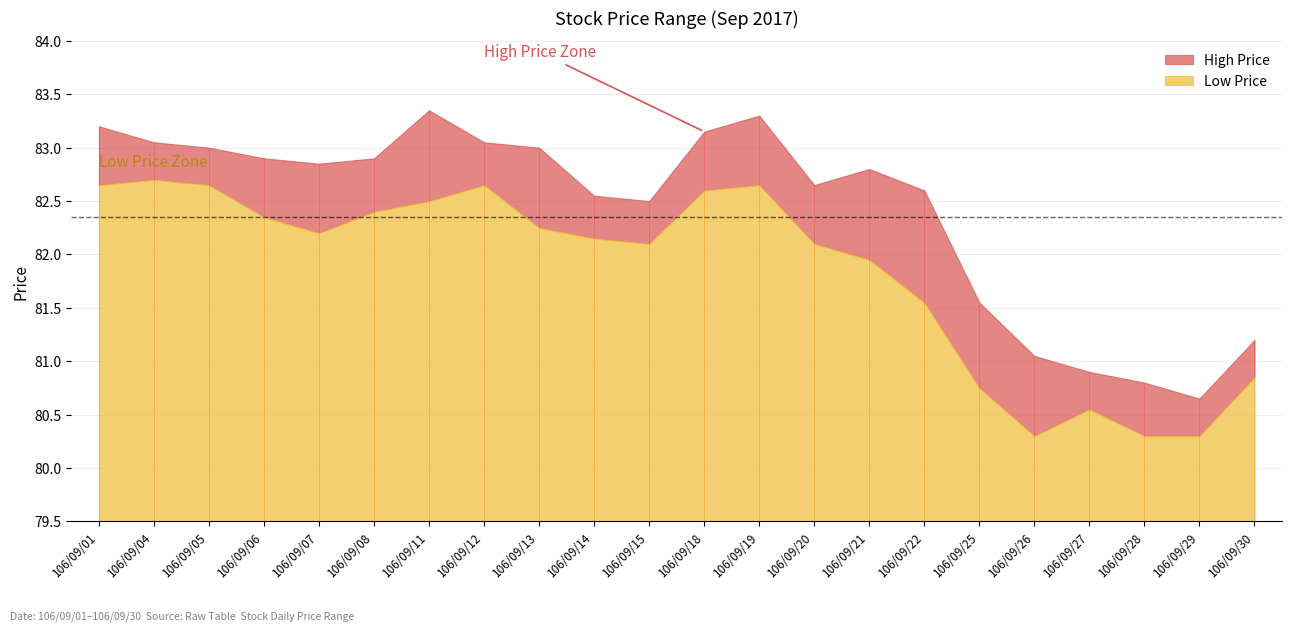

At which label does High Price reach its minimum?

106/09/29